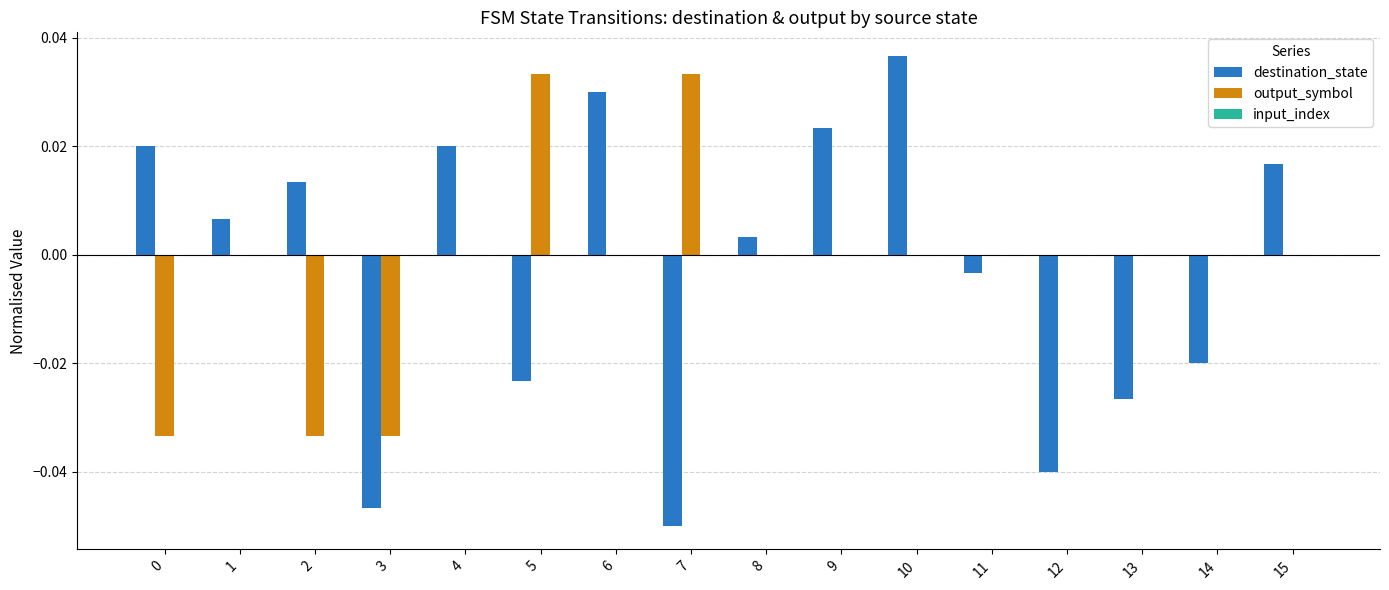

At which category is the sum across all series the highest?

10